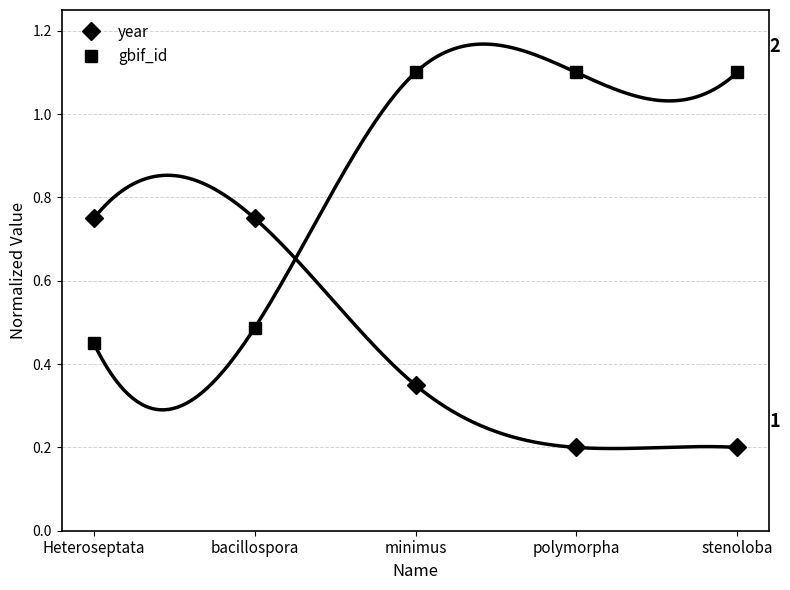

Reading left to right, extract all data points from this chart.

year: 0.7	0.7	0.3	0.2	0.2
gbif_id: 0.5	0.5	1.1	1.1	1.1